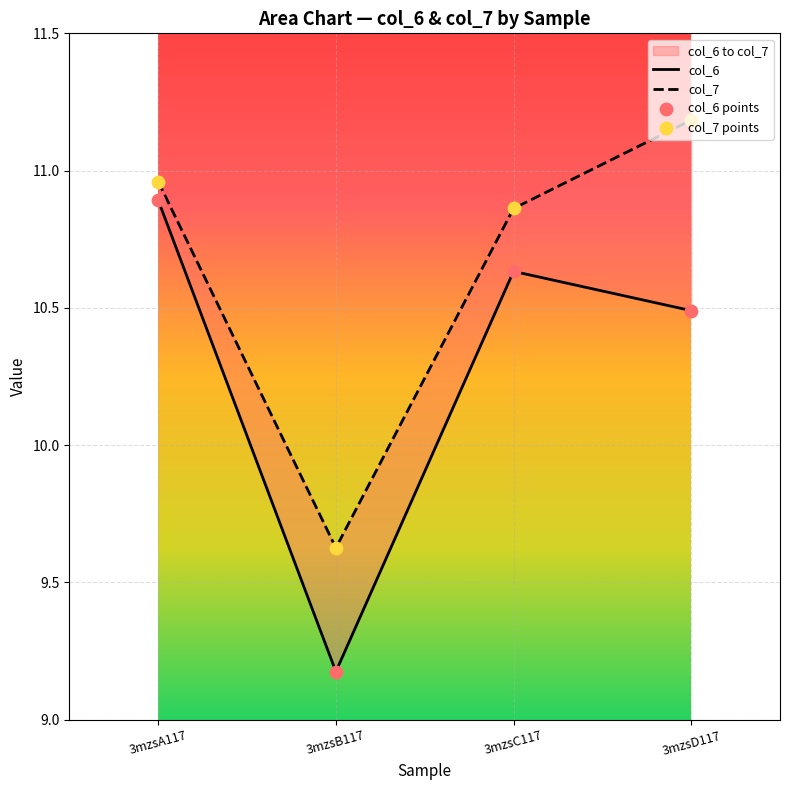

Which series has the largest total across all categories?

col_7